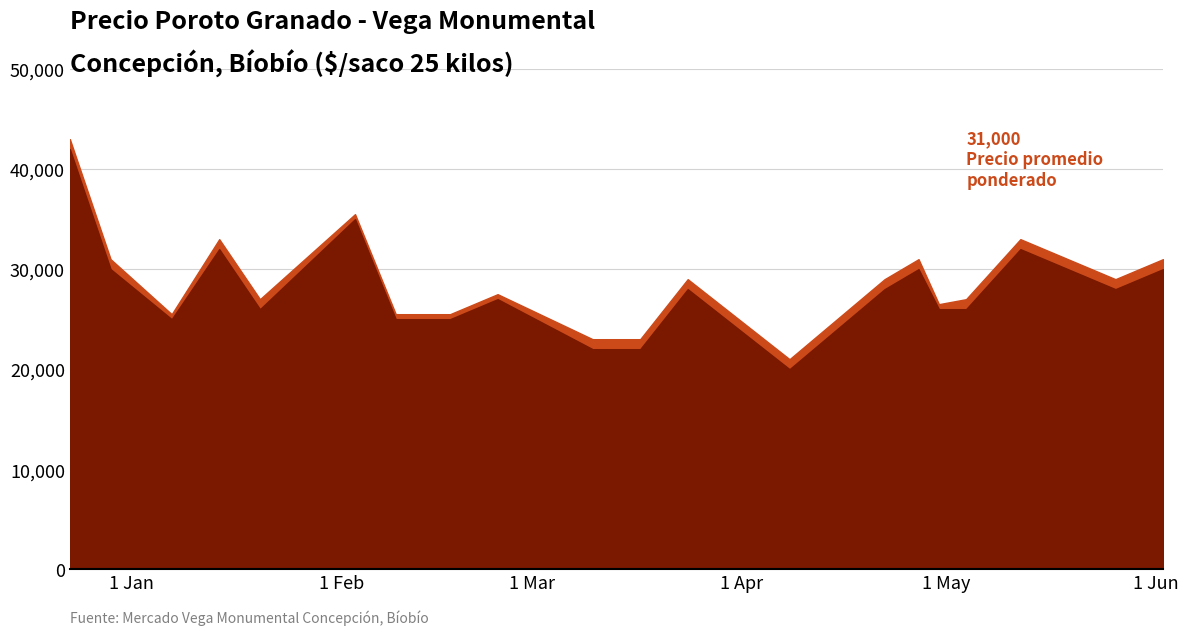

In Precio promedio ponderado, how many points are lower than both neighbors (excluding endpoints)?

5